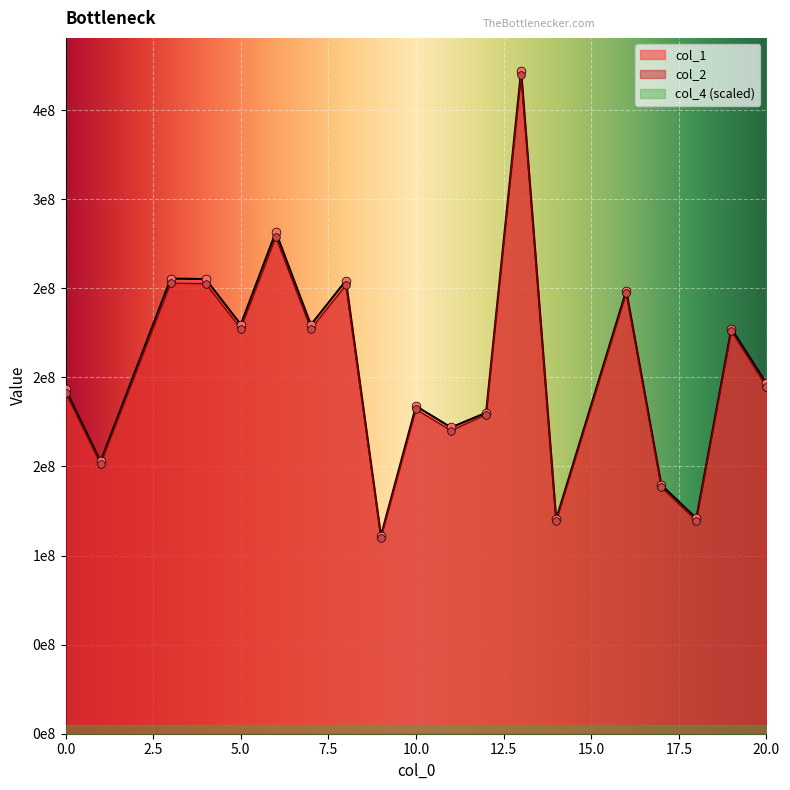

At how many categories does at least one series exceed 171730753?

14